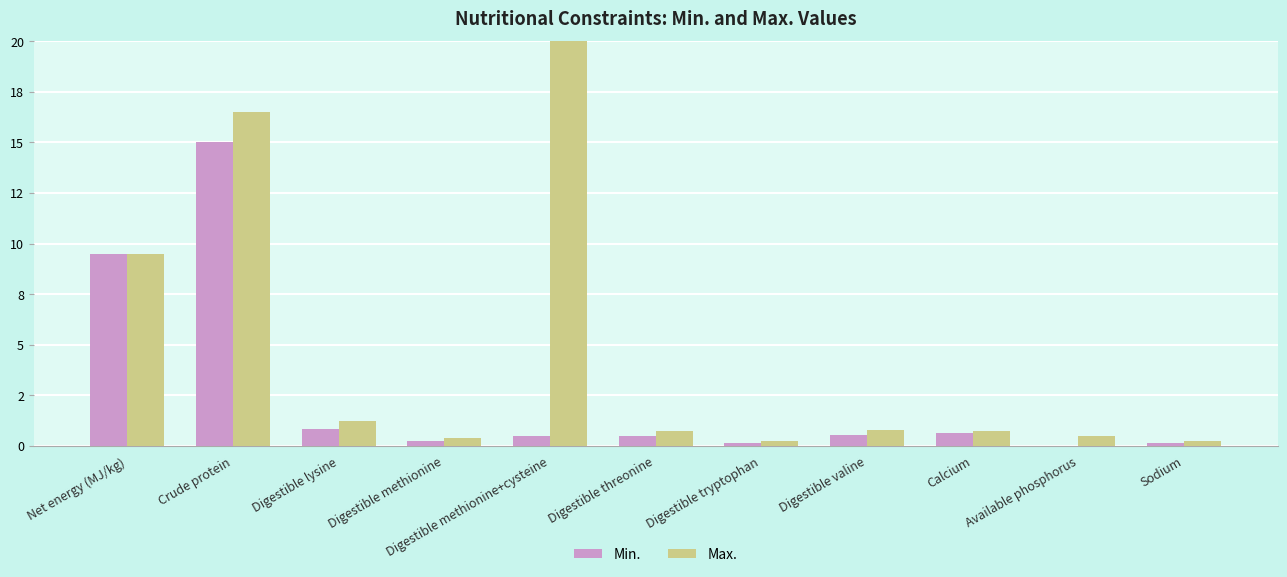

At which category is the sum across all series the highest?

Crude protein